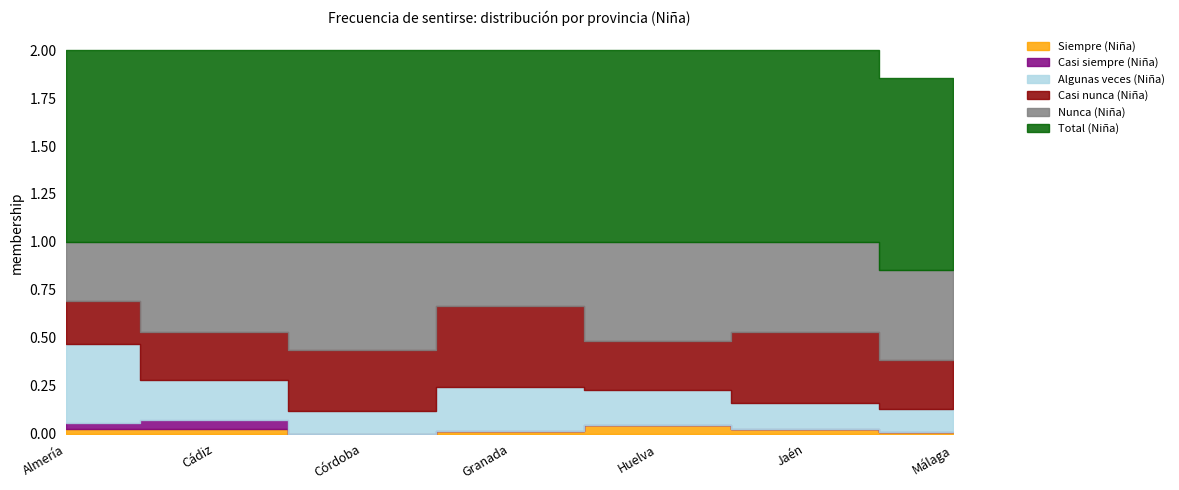

What is the spread (max minus min) of values at Almería?

1.0